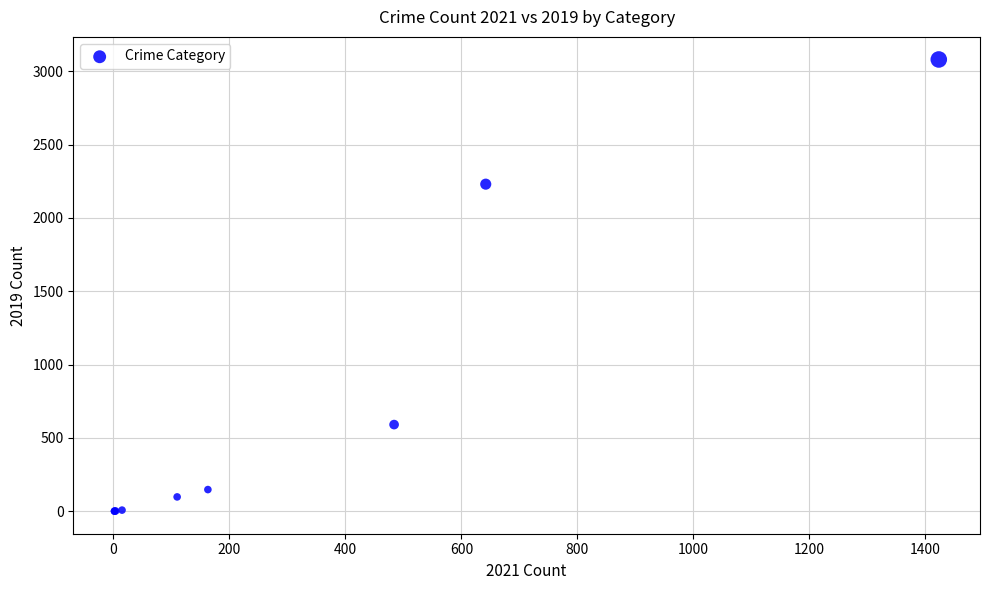

What Y value in the scatter plot is closest to 1540?

2230